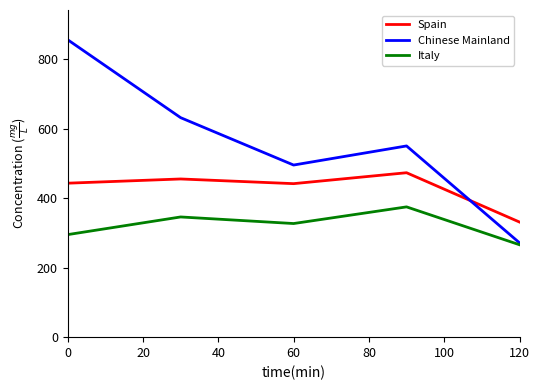

What are all the series names shown in the legend?

Spain, Chinese Mainland, Italy